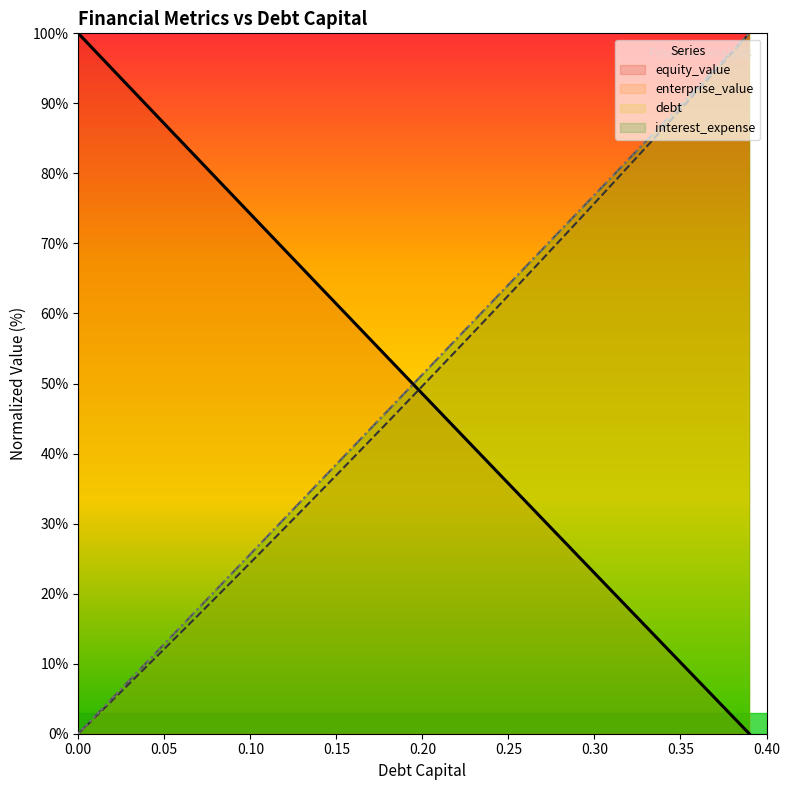

The equity_value series shows 7.6 at 0.36. True or false?

True